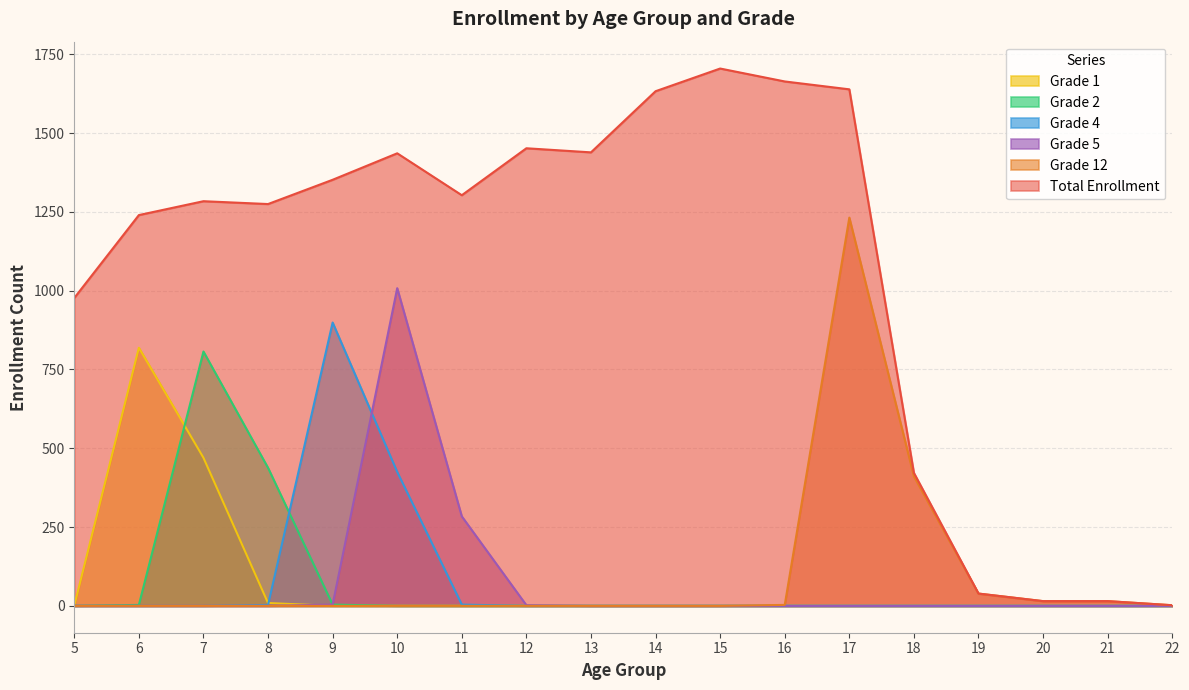

Between 7 and 10, which series saw the biggest shift?

Grade 5